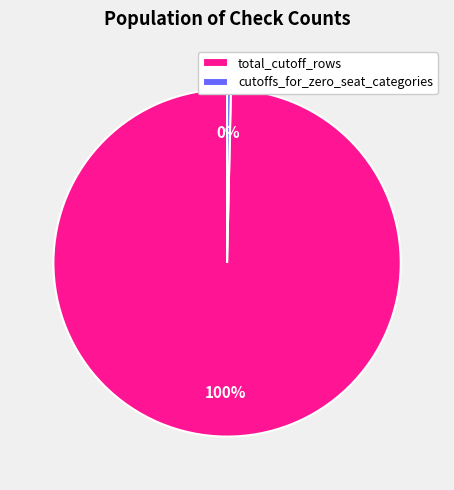

Combined, do total_cutoff_rows and cutoffs_for_zero_seat_categories account for over 50%?

Yes